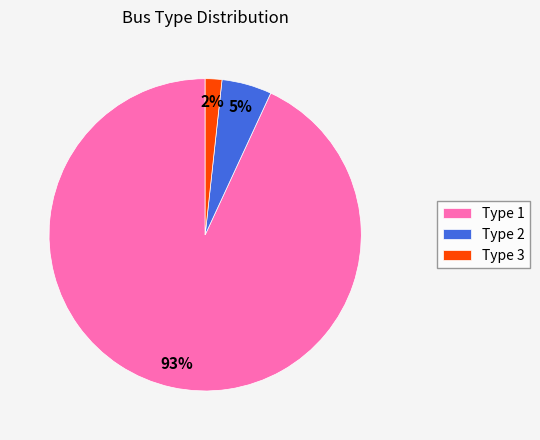

The Type 1 slice represents 80% of the pie. True or false?

False